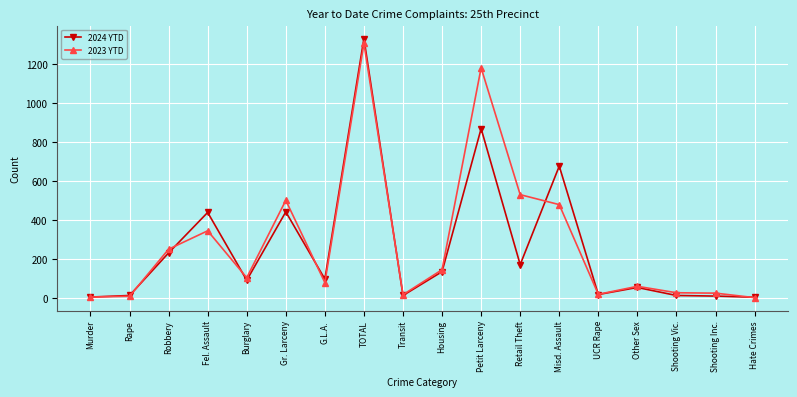

At which label is 2023 YTD closest to 654?

Retail Theft